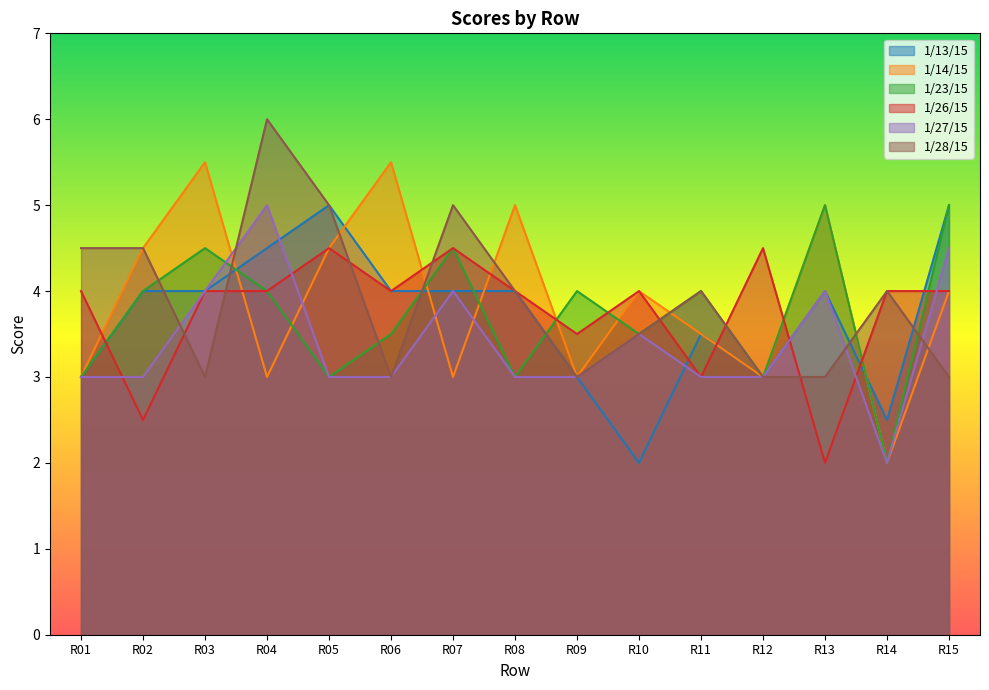

How many data points in 1/26/15 are less than 4?

4